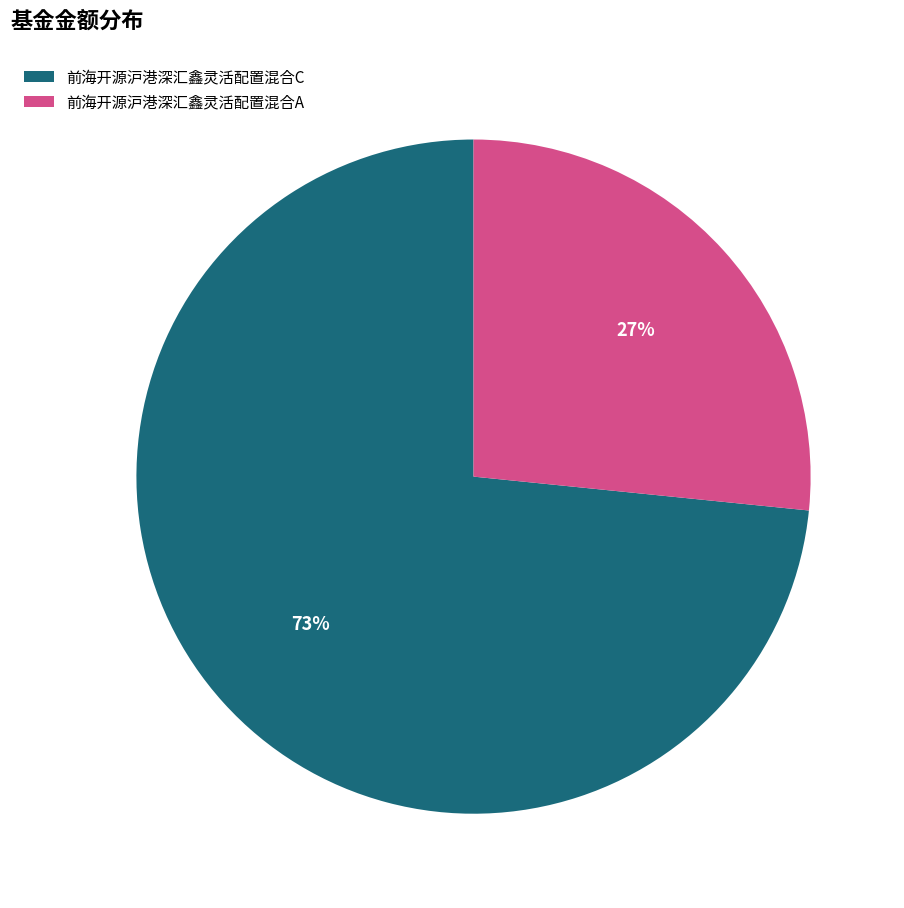

How many slices are in this pie chart?

2